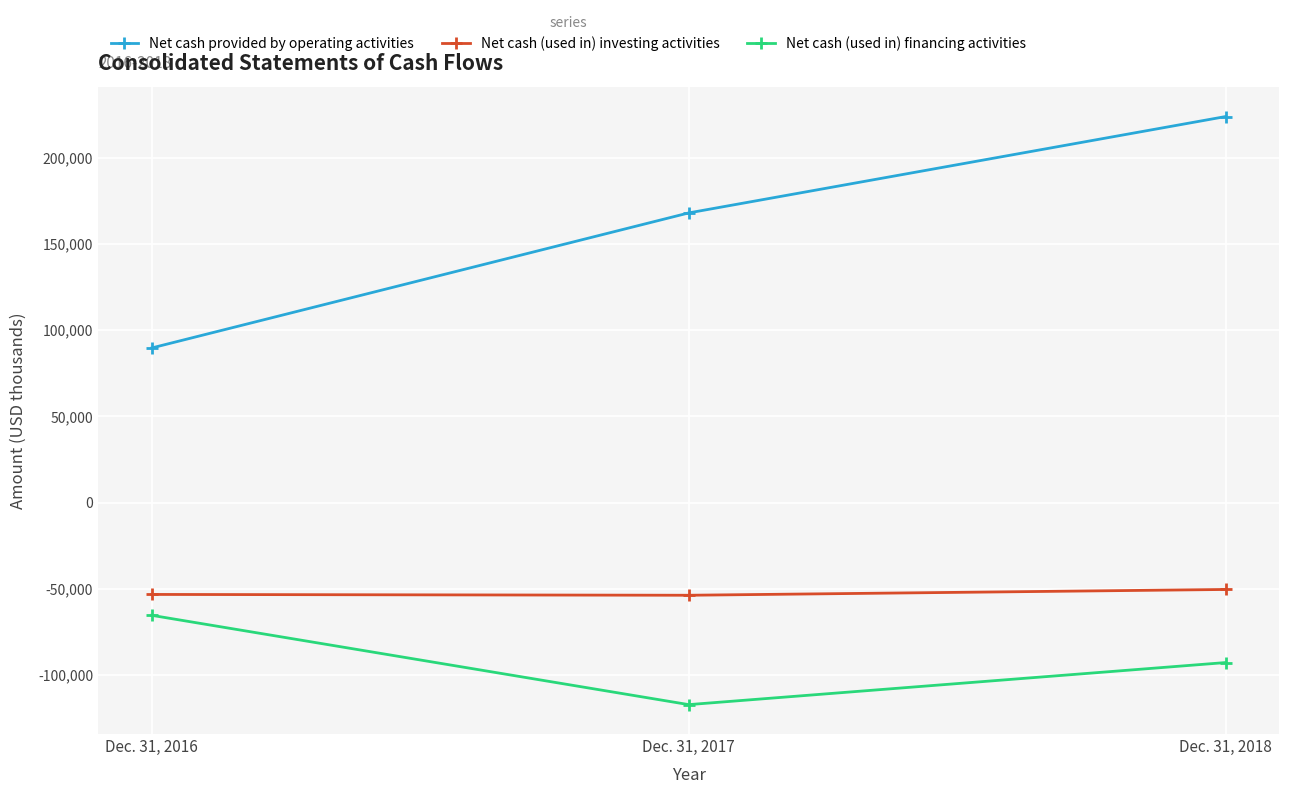

Is the value of Net cash (used in) investing activities at Dec. 31, 2017 greater than the value of Net cash (used in) financing activities at Dec. 31, 2017?

Yes